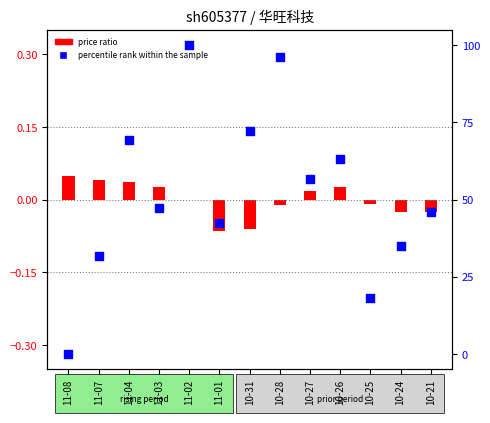

Which series reaches the maximum Y coordinate?

percentile rank within the sample